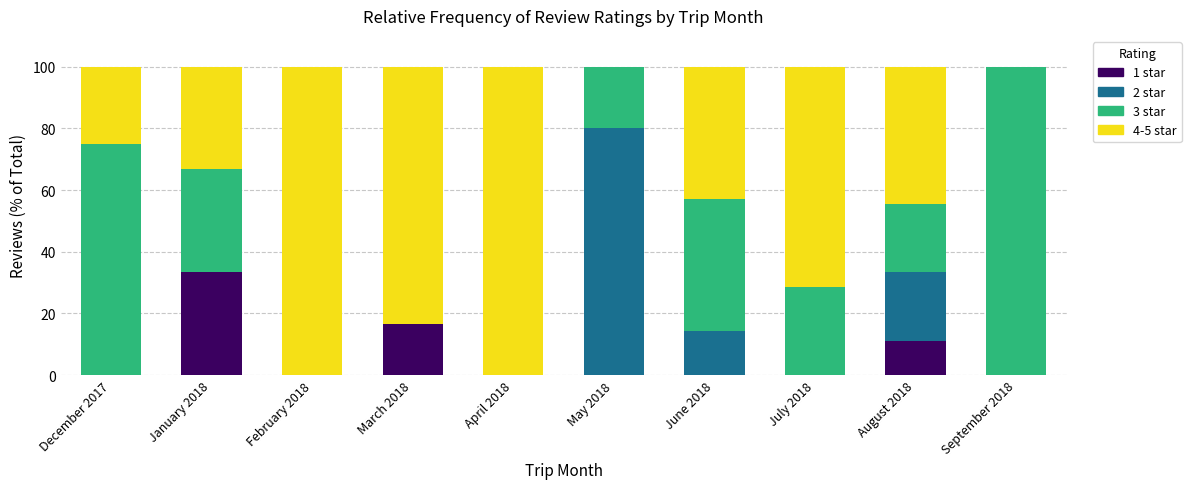

At which category is the sum across all series the highest?

December 2017